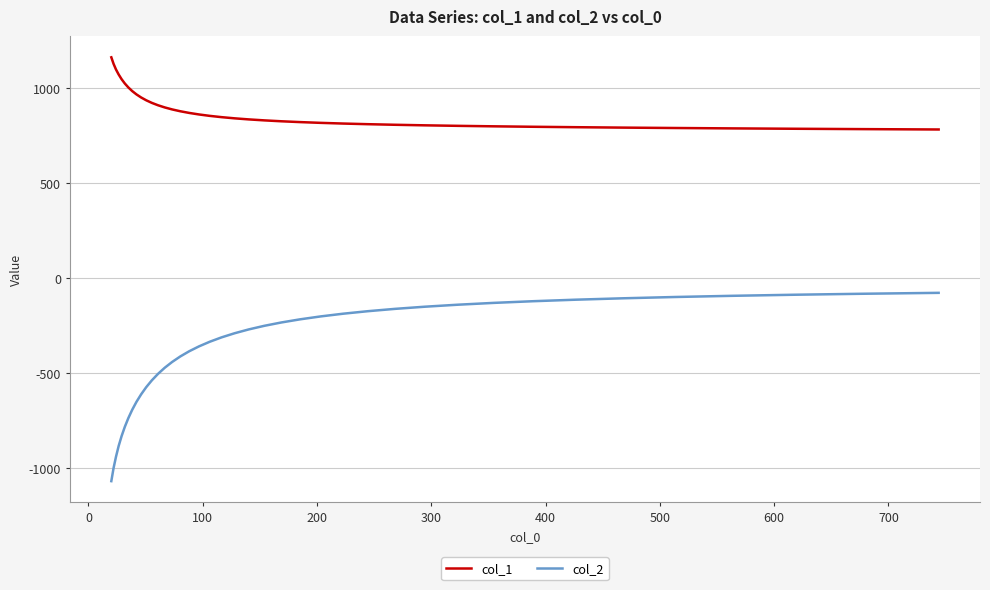

What is the lowest value of the col_1 series?

783.9